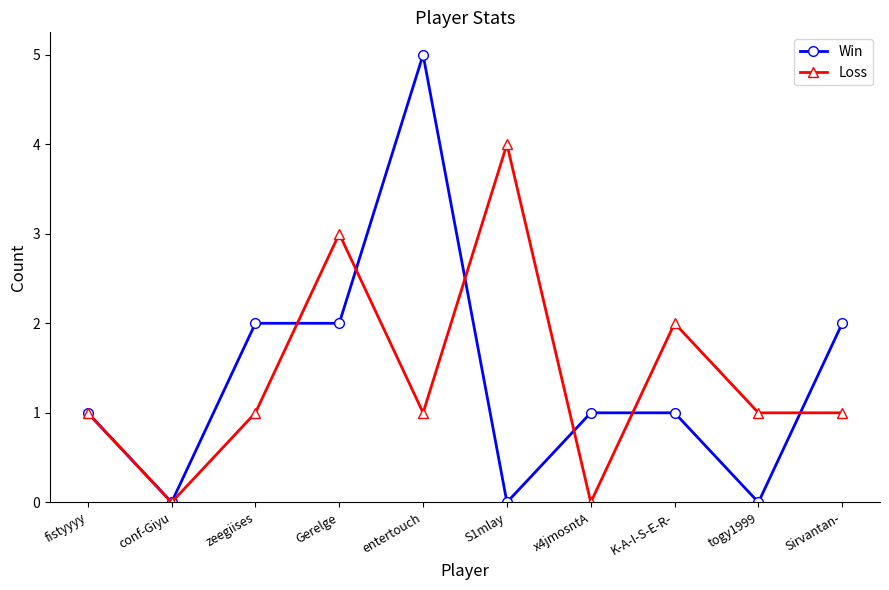

Which series has the largest range (max minus min)?

Win